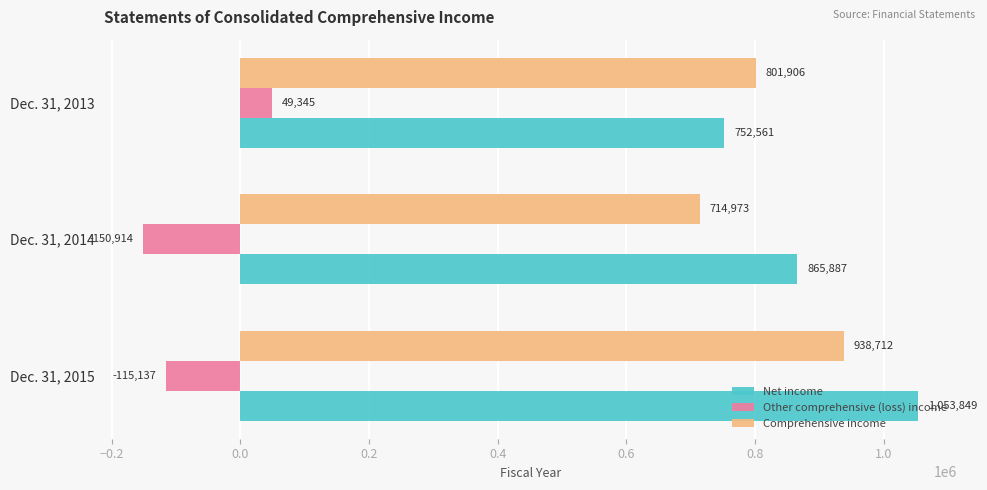

What are all the series names shown in the legend?

Net income, Other comprehensive (loss) income, Comprehensive income